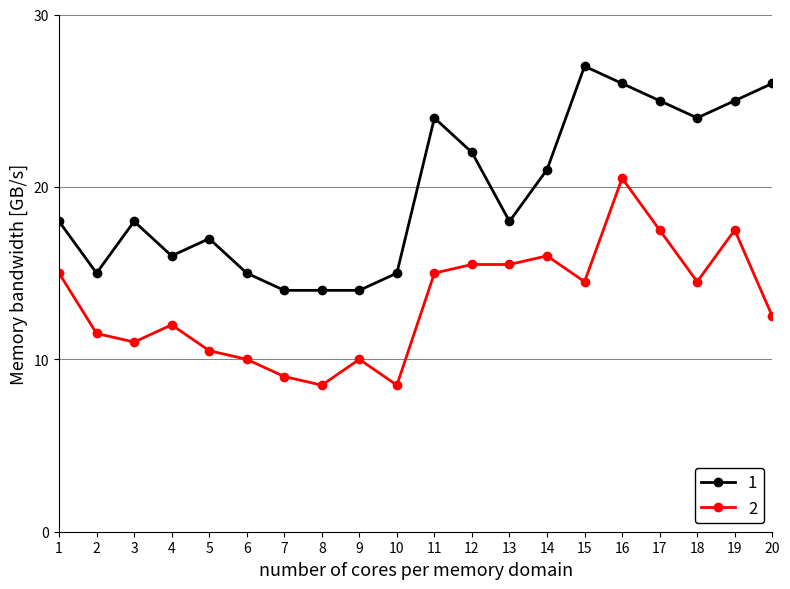

What is the maximum value for 1?

27.0